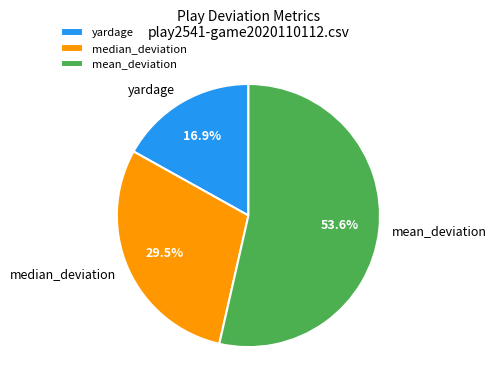

Between median_deviation and mean_deviation, which is larger?

mean_deviation